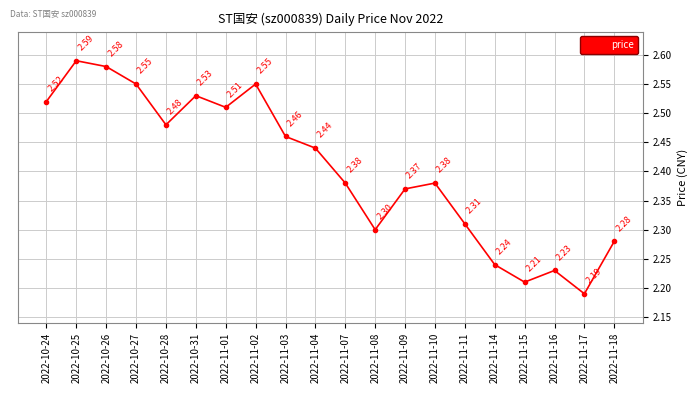

At which category does the data reach its first local valley?

2022-10-28